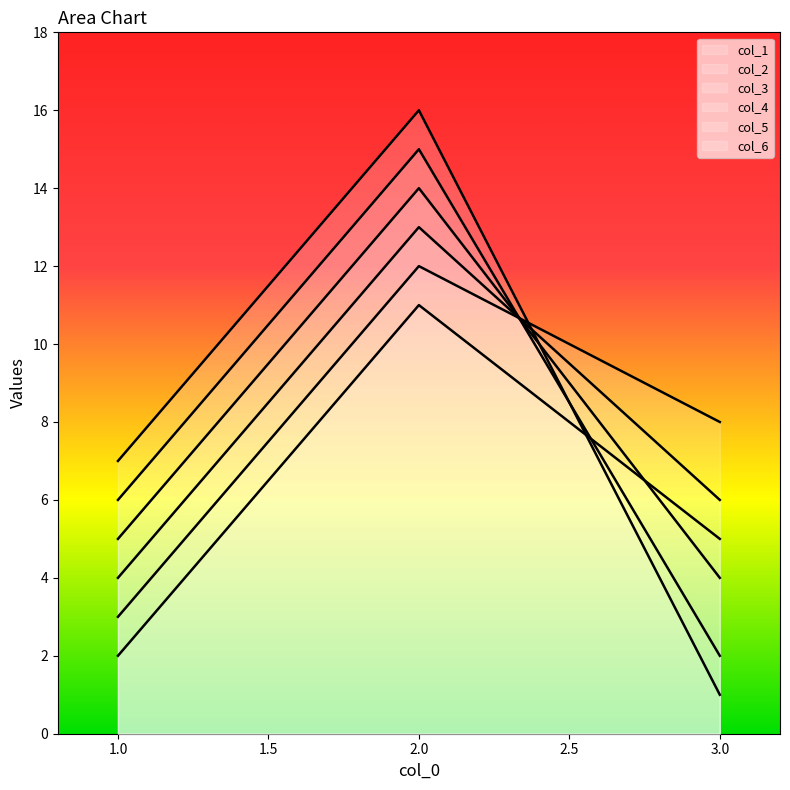

True or false: col_5 has a value of 6 at 1.

True